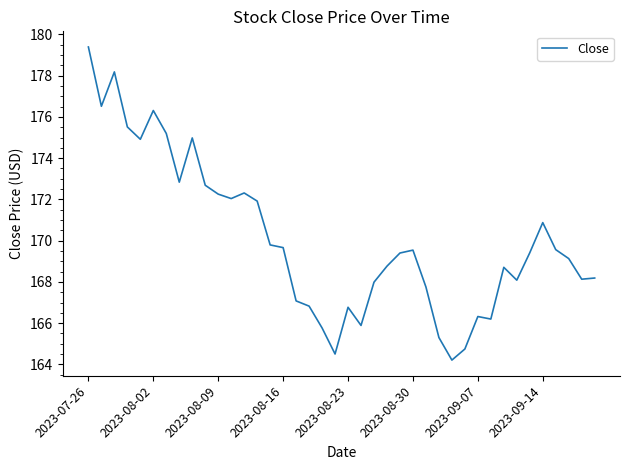

What is the difference between the maximum and minimum values?

15.2